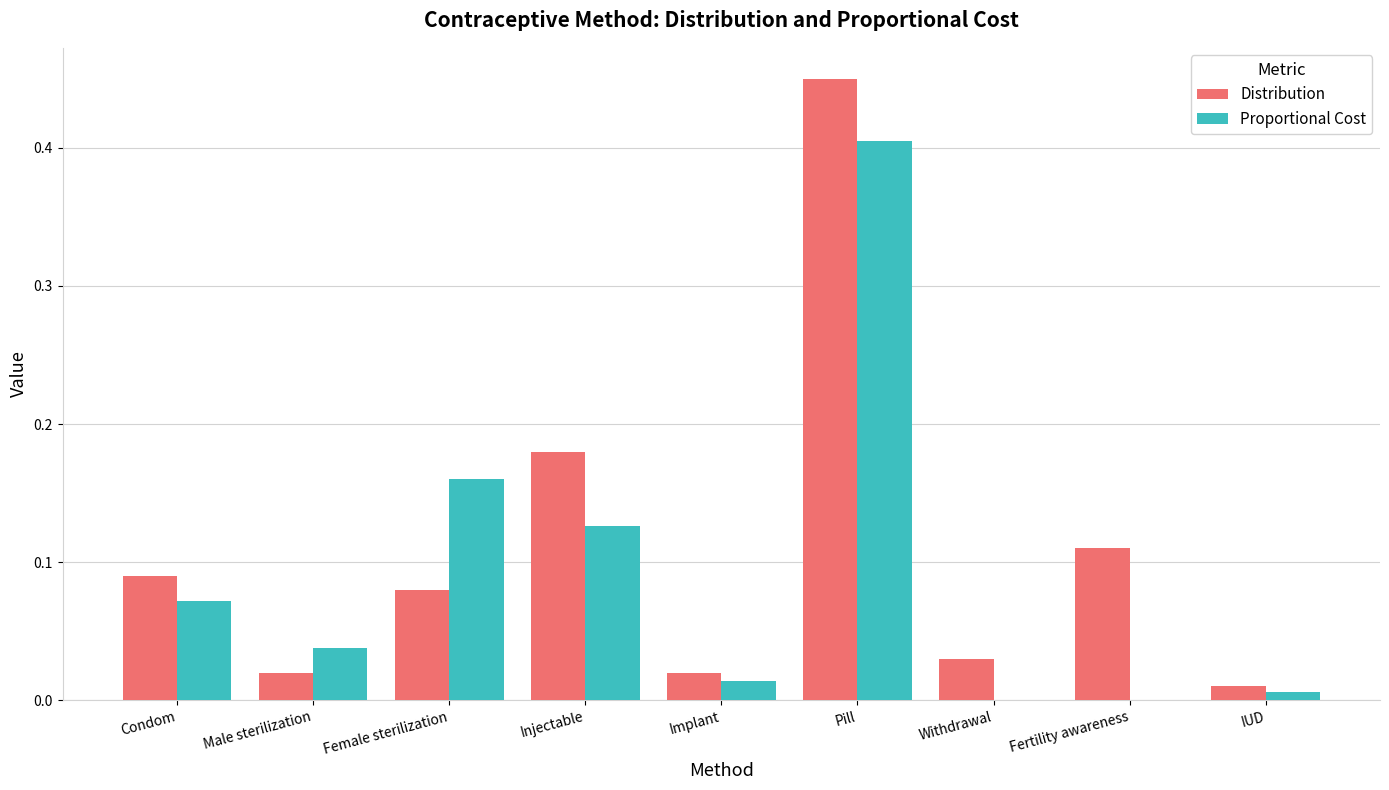

Which series has the widest spread of values?

Distribution